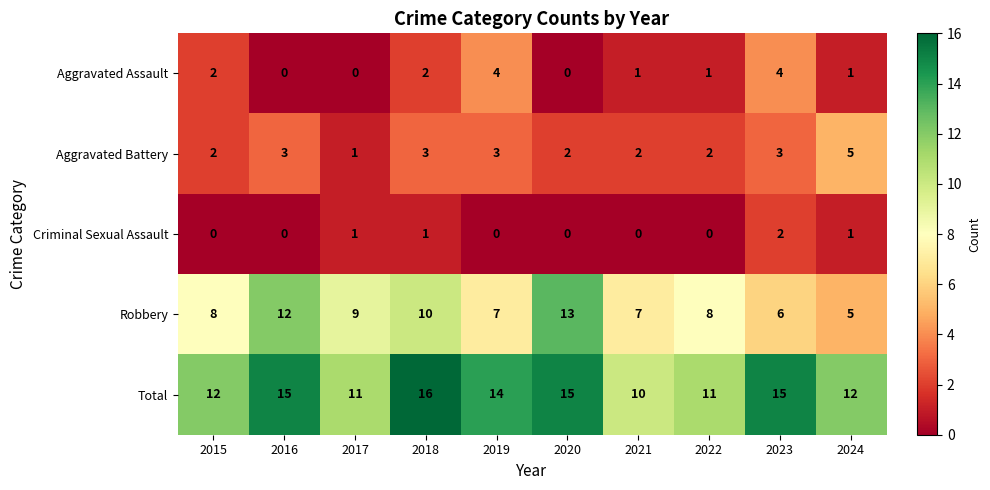

What is the greatest value displayed?

16